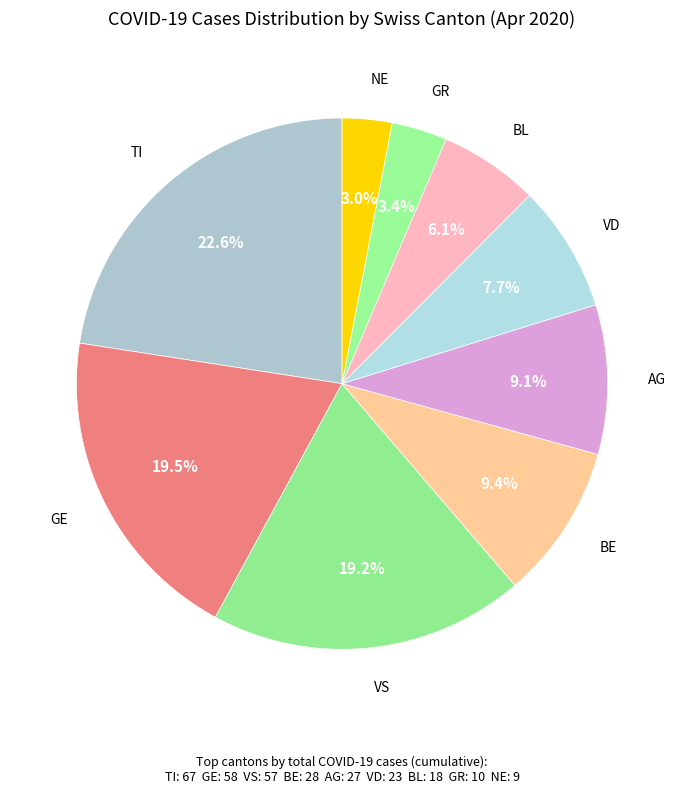

How many slices are in this pie chart?

9